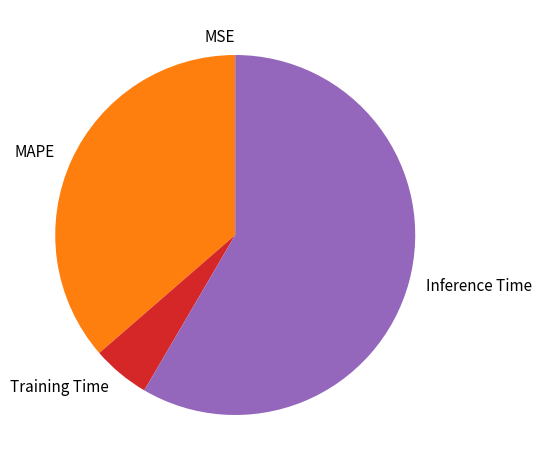

True or false: MAPE accounts for 29% of the total.

False